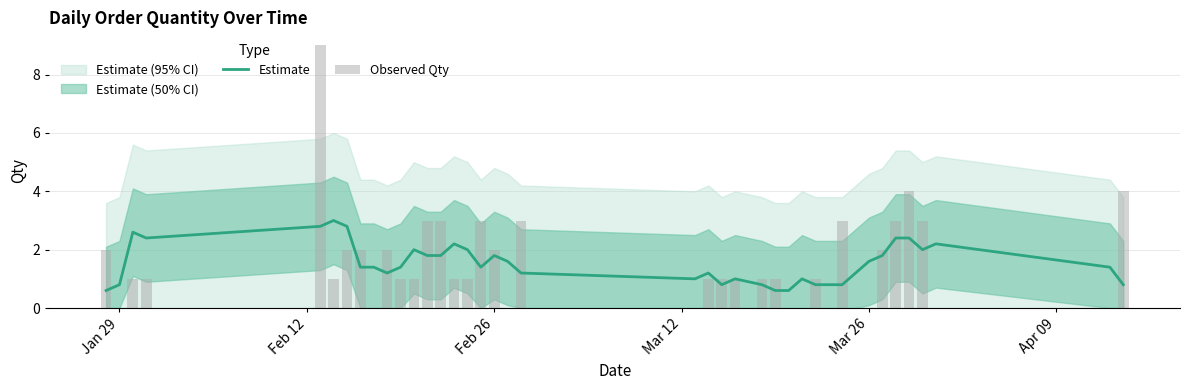

What is the sum of all Observed Qty values?

63.0